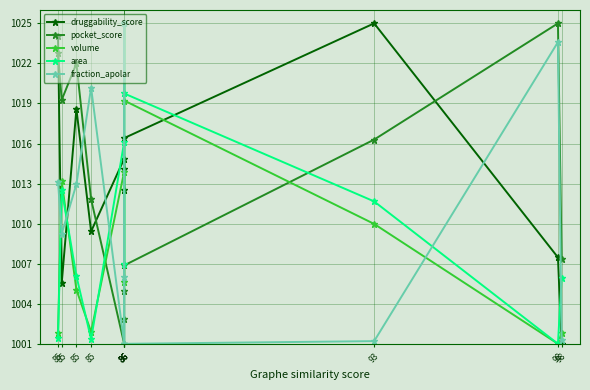

How many data points in druggability_score are above 1014?

6